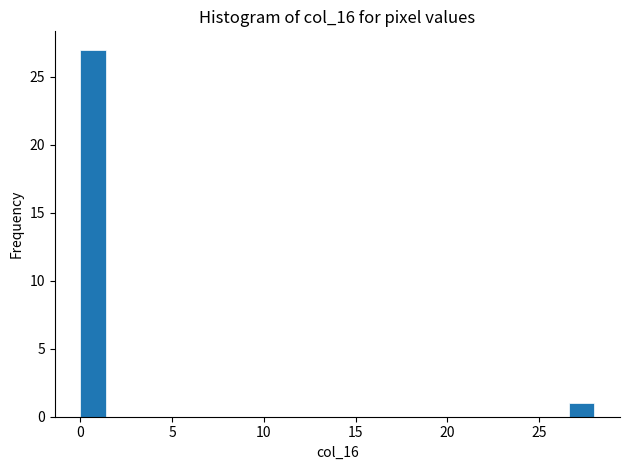

Read against the x-axis, roughly where is the centre of the tallest bar?

0.5